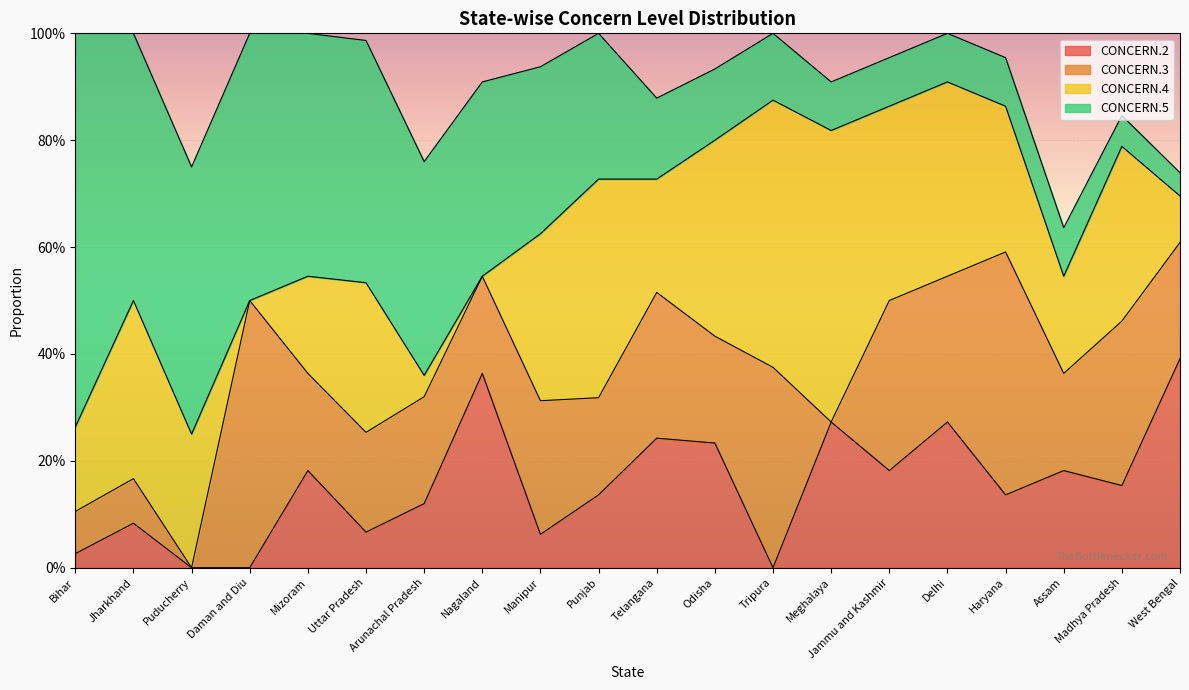

How many distinct data groups are displayed?

4